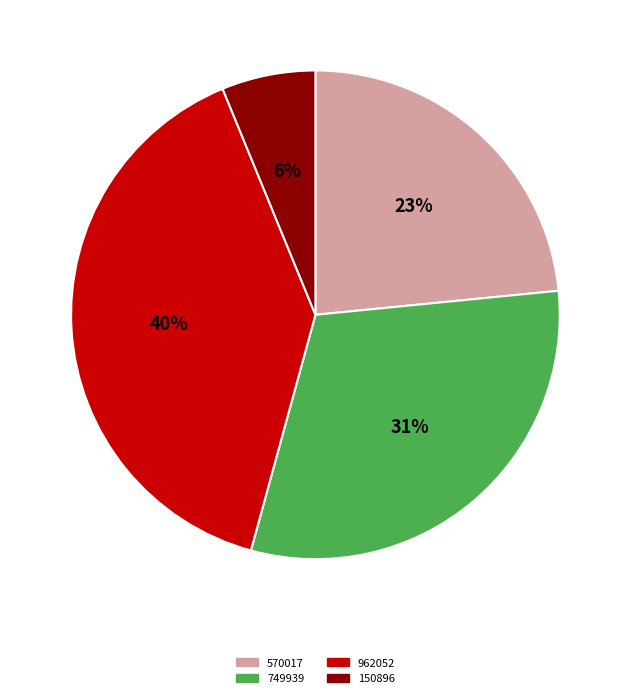

The 570017 slice represents 23% of the pie. True or false?

True